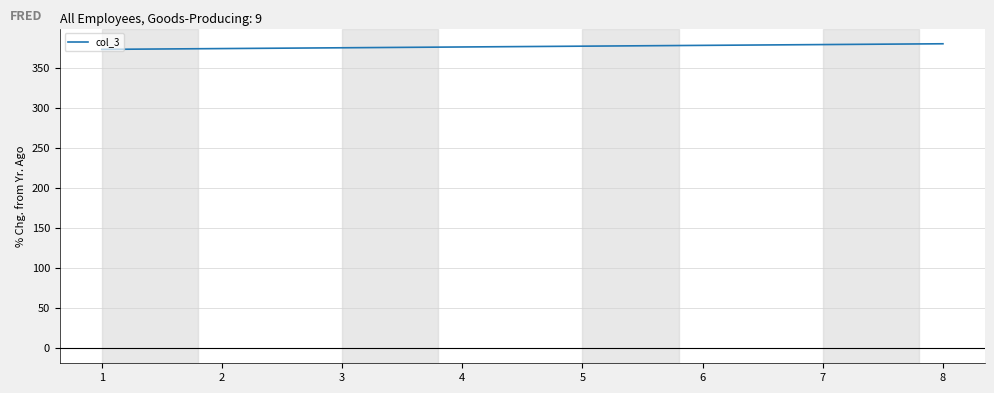

What is the minimum value shown in the chart?

373